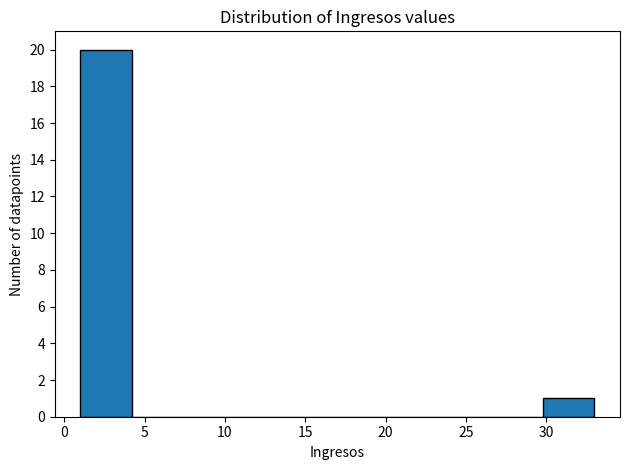

How tall is the bar that spans 29.8 to 33.0 on the x-axis? Neither the bar edges nor the heights are printed on the chart, so give them approximately, as read against the axes.

1